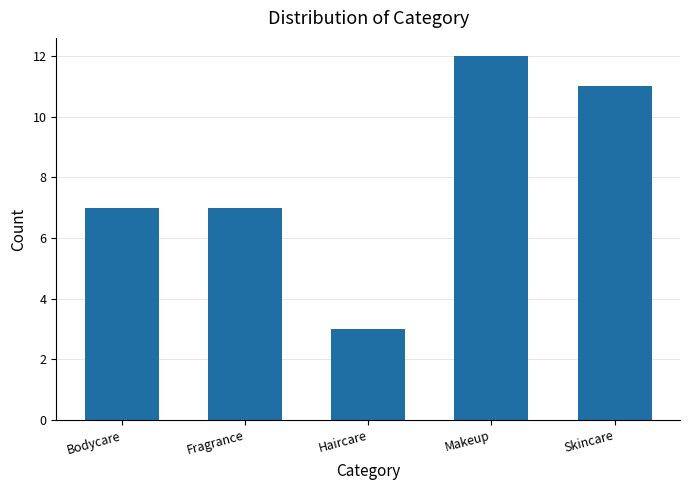

Approximately how many times larger is the value at Bodycare compared to Skincare?

0.6